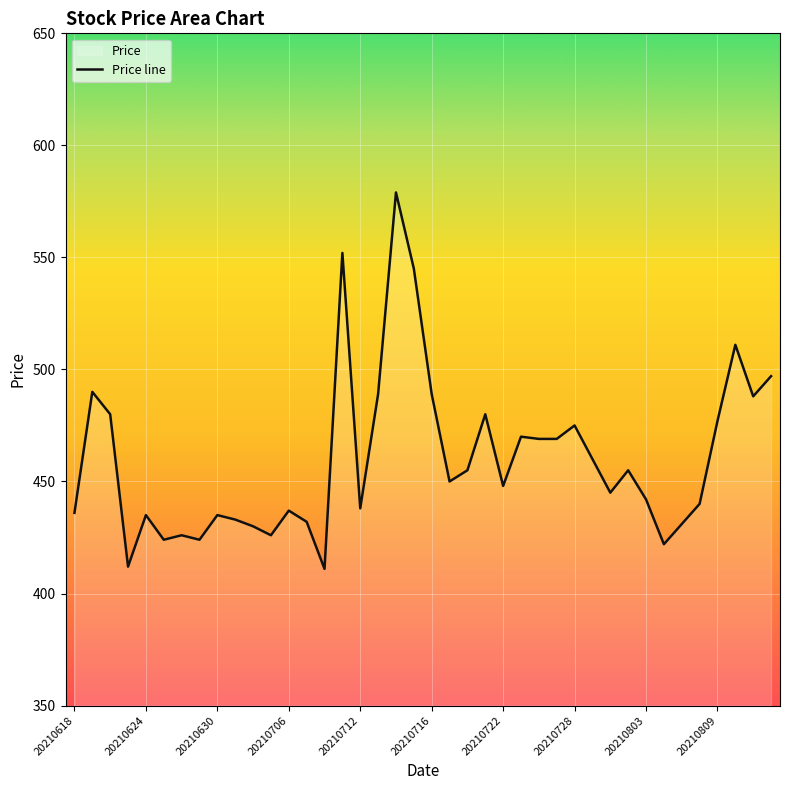

What value does the data have at 20210630?

435